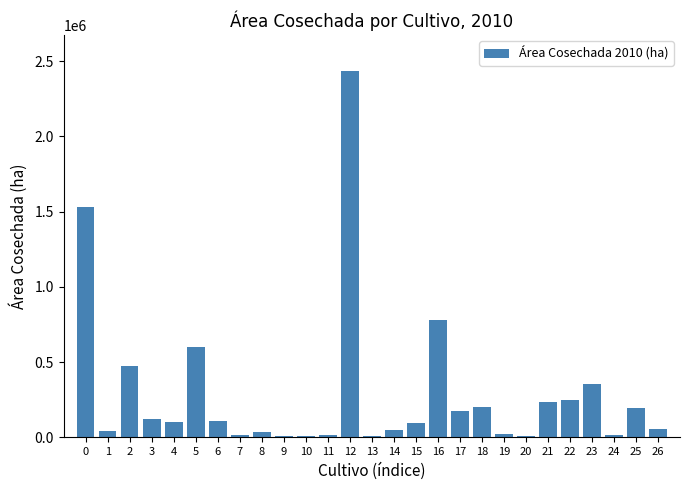

Approximately how many times larger is the value at 0 compared to 22?

6.1